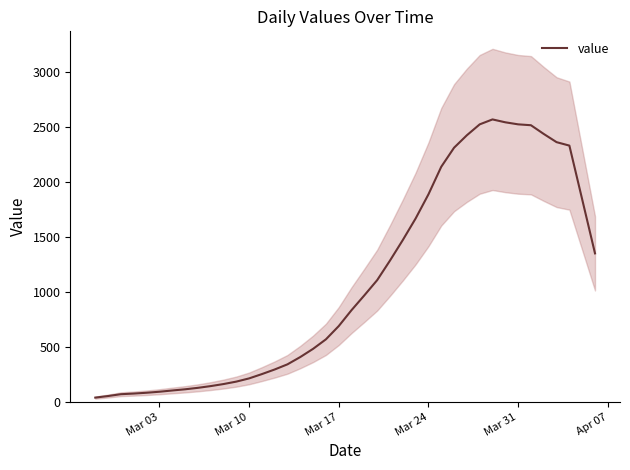

What is the highest value of the value series?

2568.8